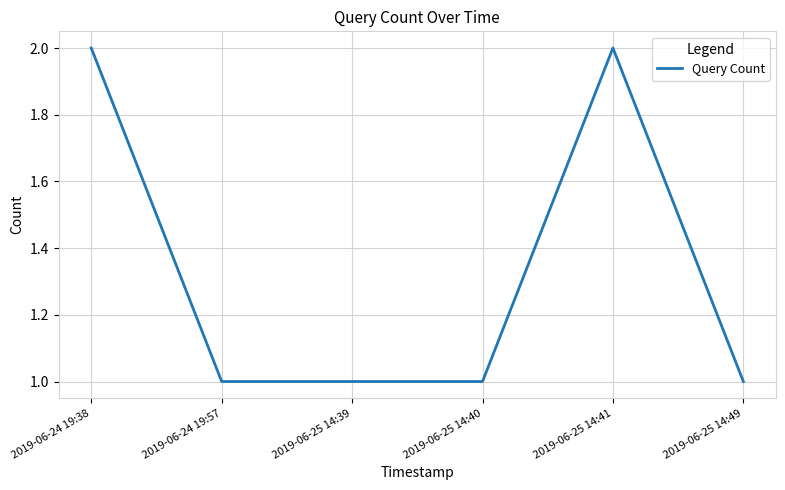

True or false: the data has more than 2 interior local peaks.

False